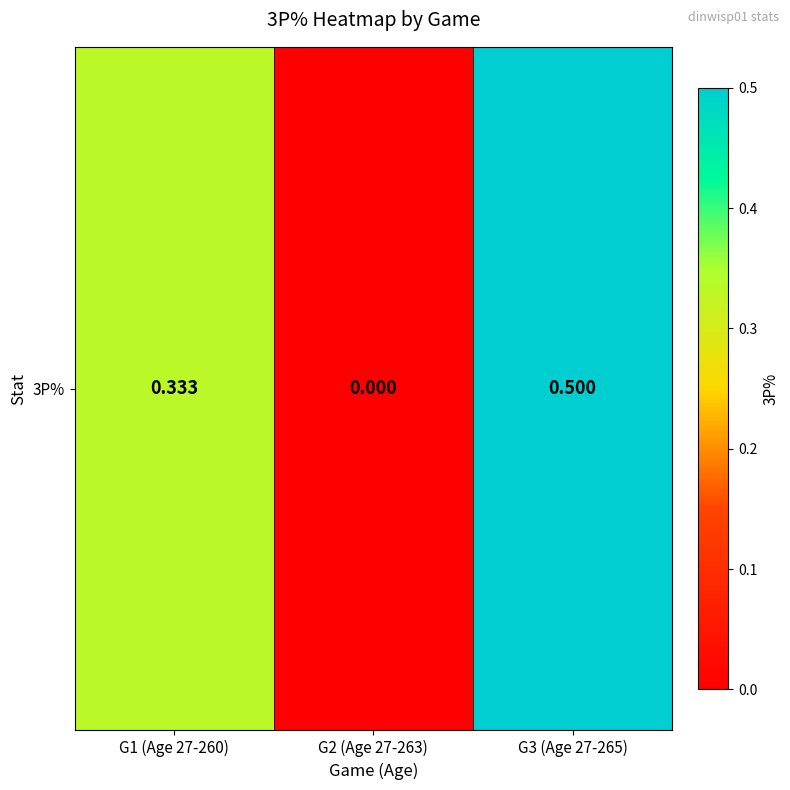

What is the sum of all values?

0.8